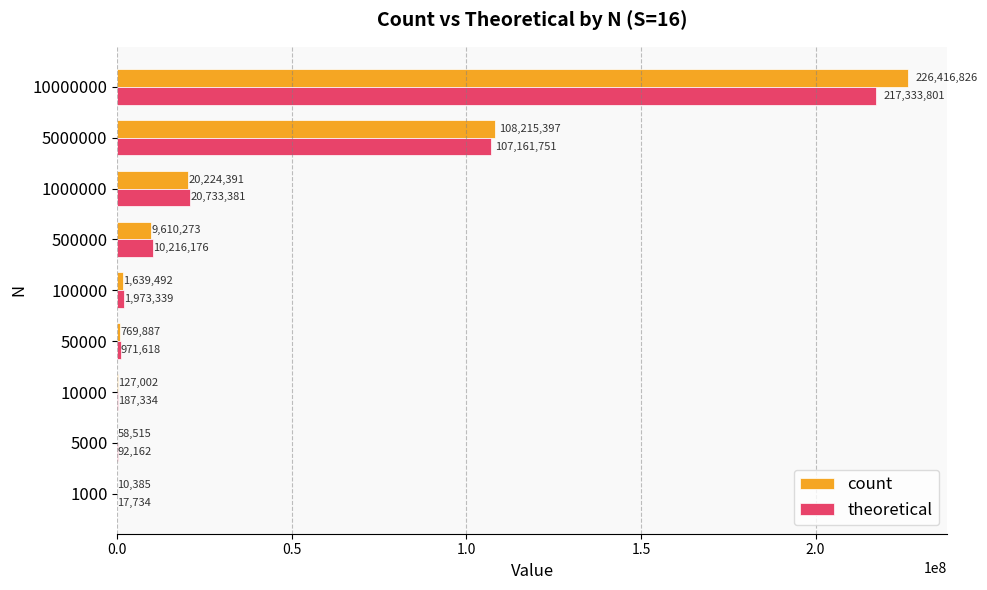

At which category is the sum across all series the highest?

10000000